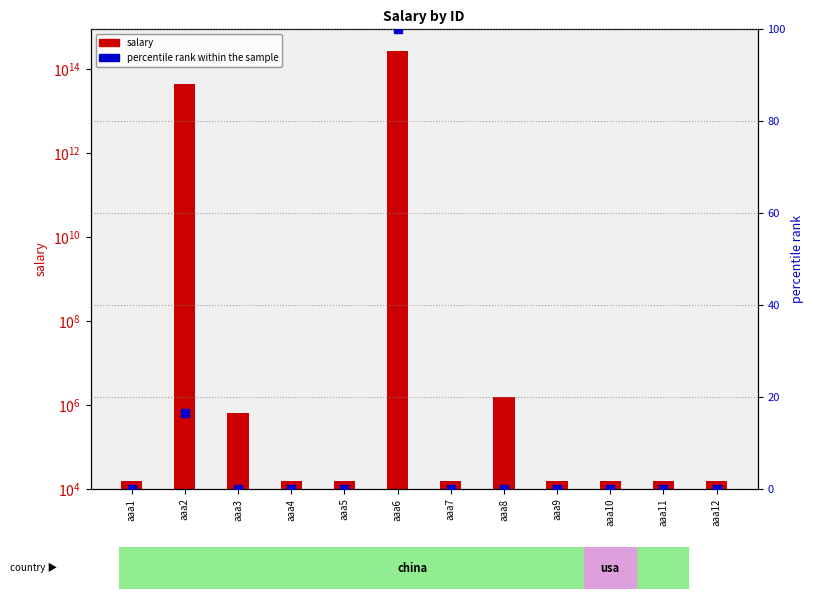

Which series has the largest Y range (max minus min)?

salary